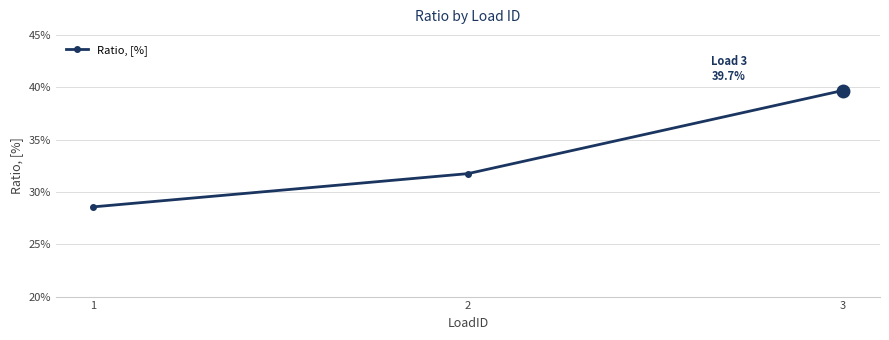

What is the sum of the values at 2 and 3?

0.7